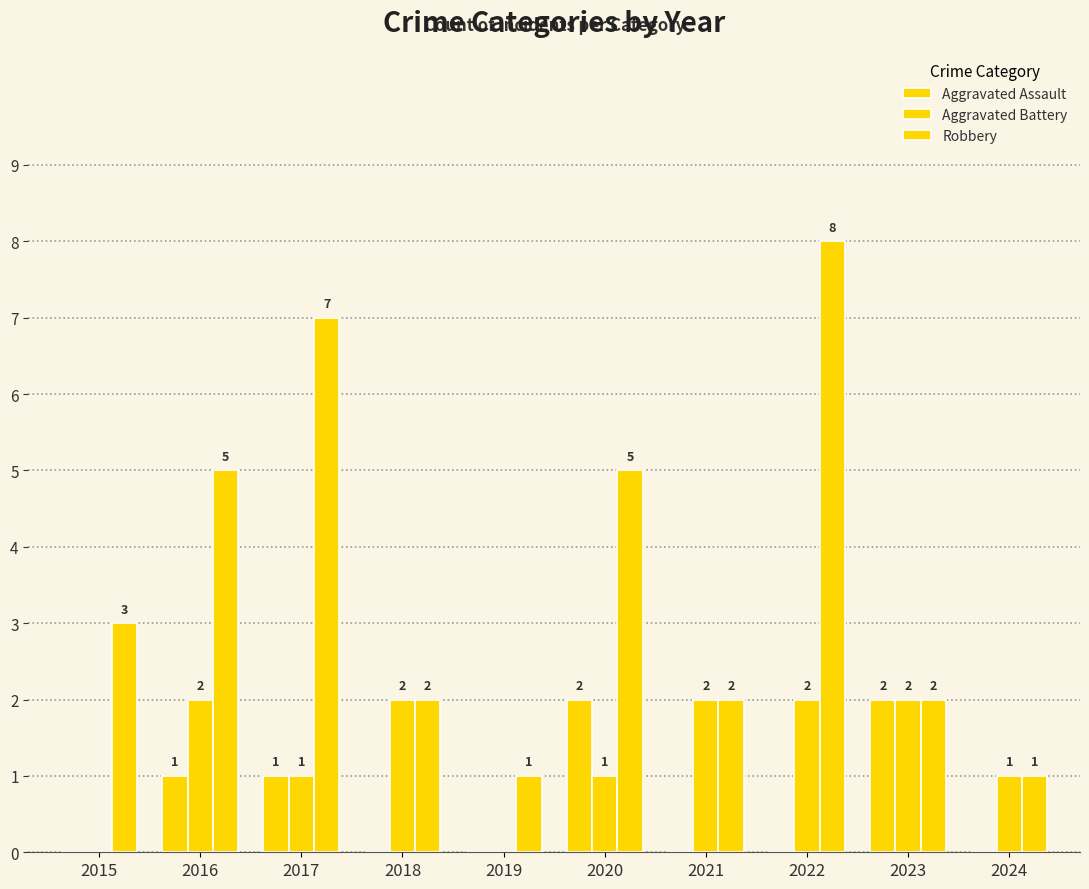

What is the difference between the Robbery values at 2018 and 2019?

1